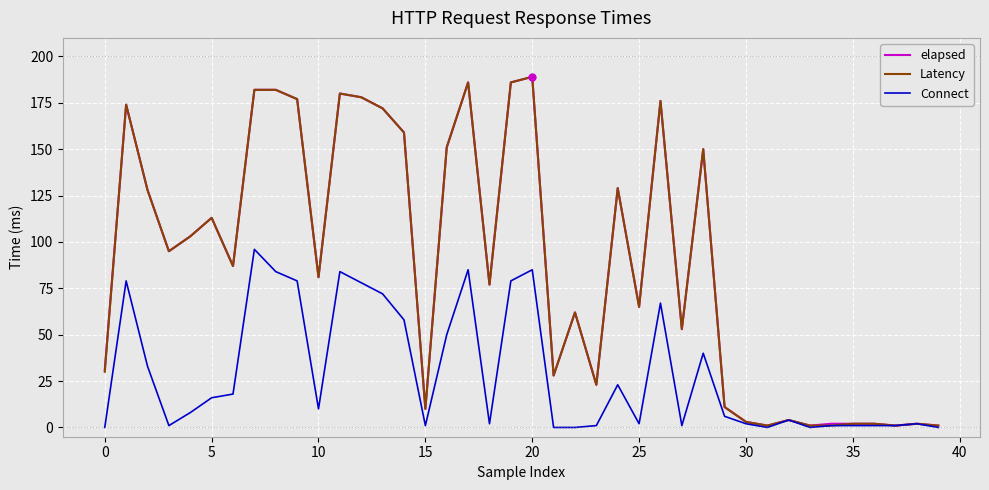

Which series has the largest total across all categories?

elapsed